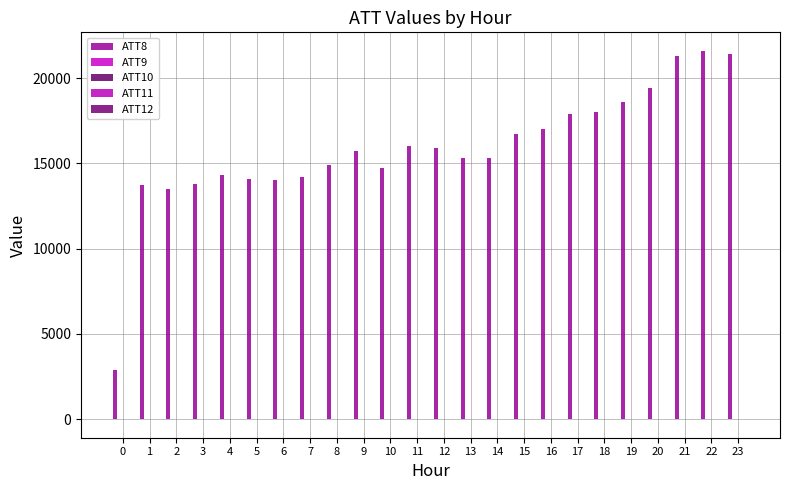

How many data points does each series have?

24